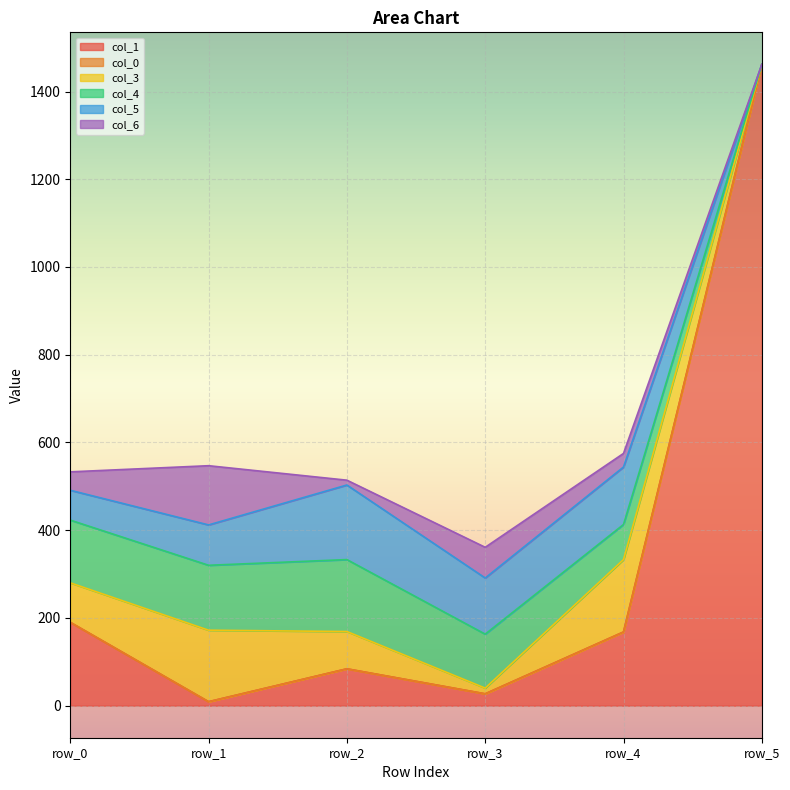

How many categories are shown in the chart?

6